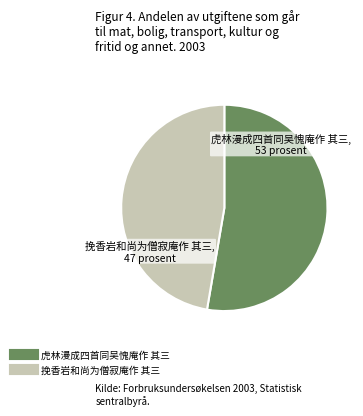

Rank the categories by value from lowest to highest.

挽香岩和尚为僧寂庵作 其三, 虎林漫成四首同吴愧庵作 其三